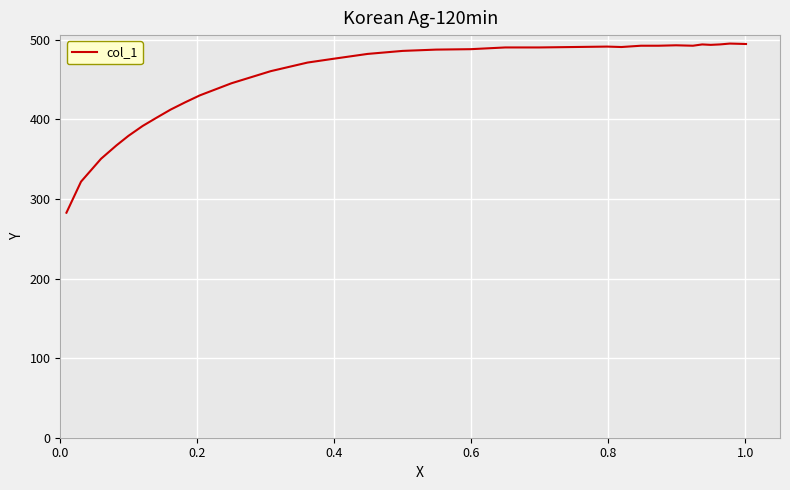

What is the difference between the maximum and minimum values?

212.5